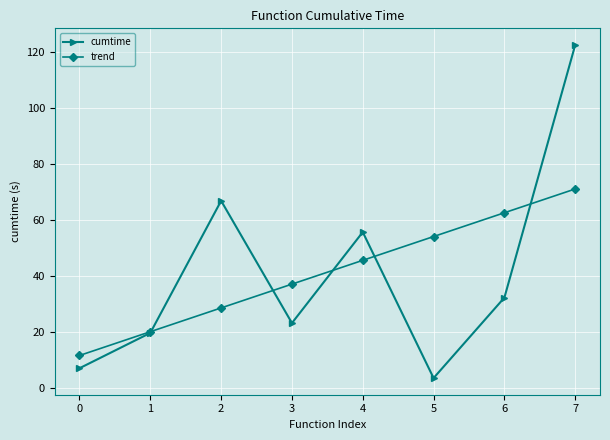

Reading left to right, extract all data points from this chart.

cumtime: 0=7.0	1=19.6	2=66.8	3=23.2	4=55.7	5=3.5	6=32.3	7=122.5
trend: 0=11.6	1=20.1	2=28.6	3=37.1	4=45.6	5=54.1	6=62.6	7=71.1